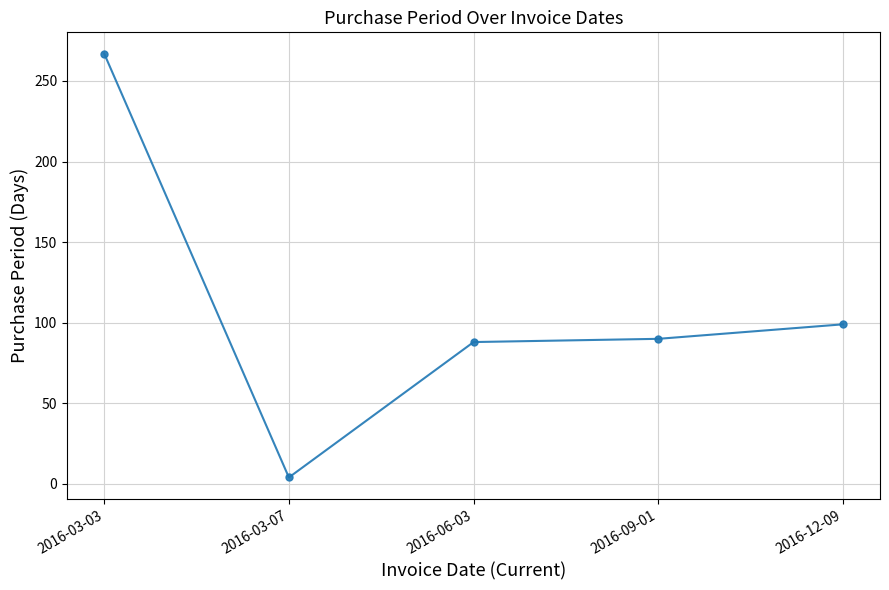

The chart shows a value of 58 at 2016-06-03. True or false?

False